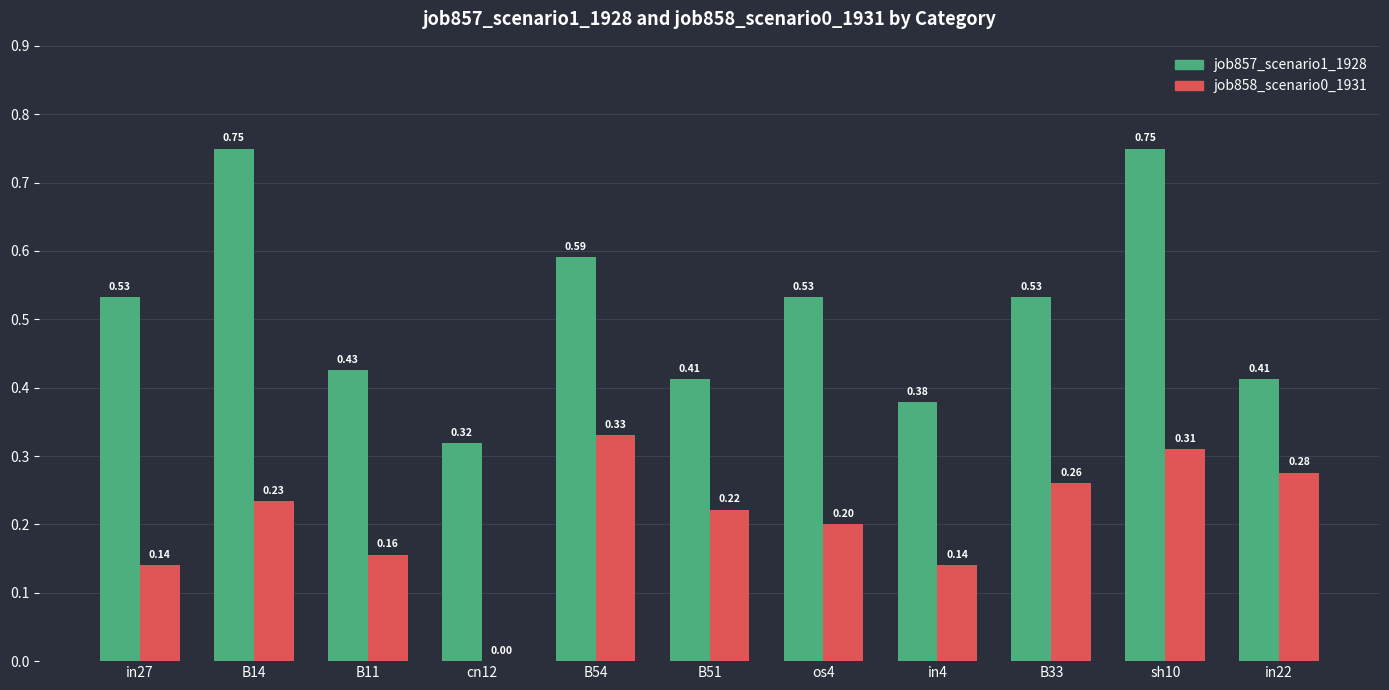

Between cn12 and B54, which series saw the biggest shift?

job858_scenario0_1931